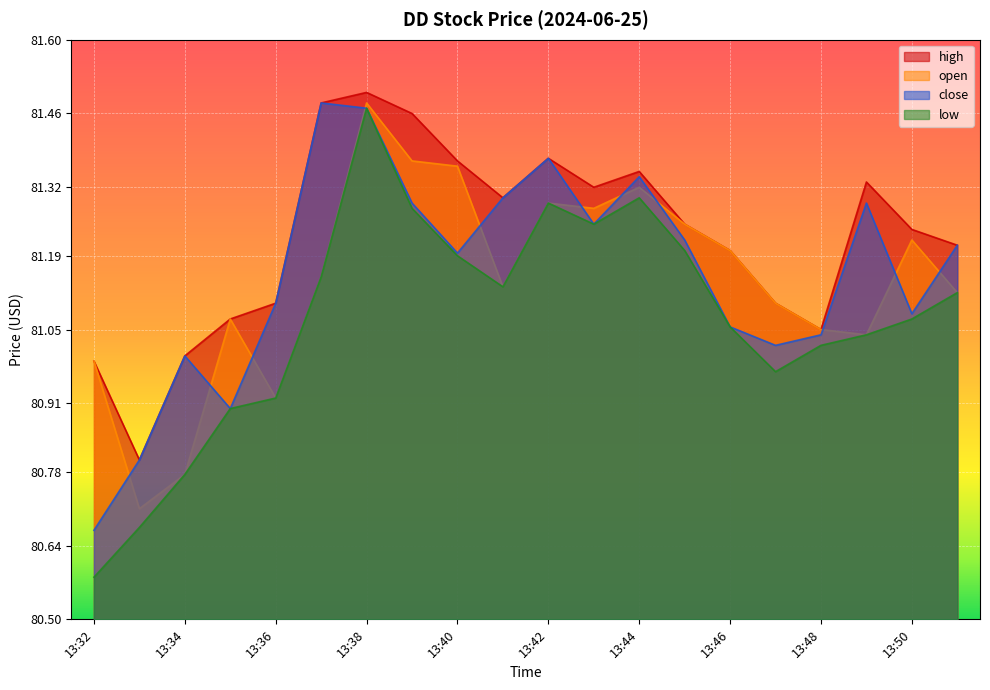

What is the value of the close point at the 14th from the left?

81.2